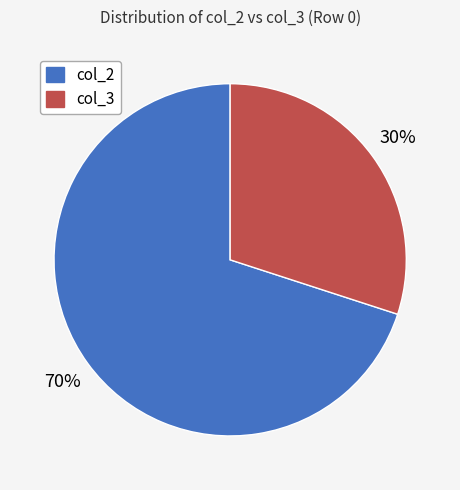

Does any single category account for the majority?

Yes